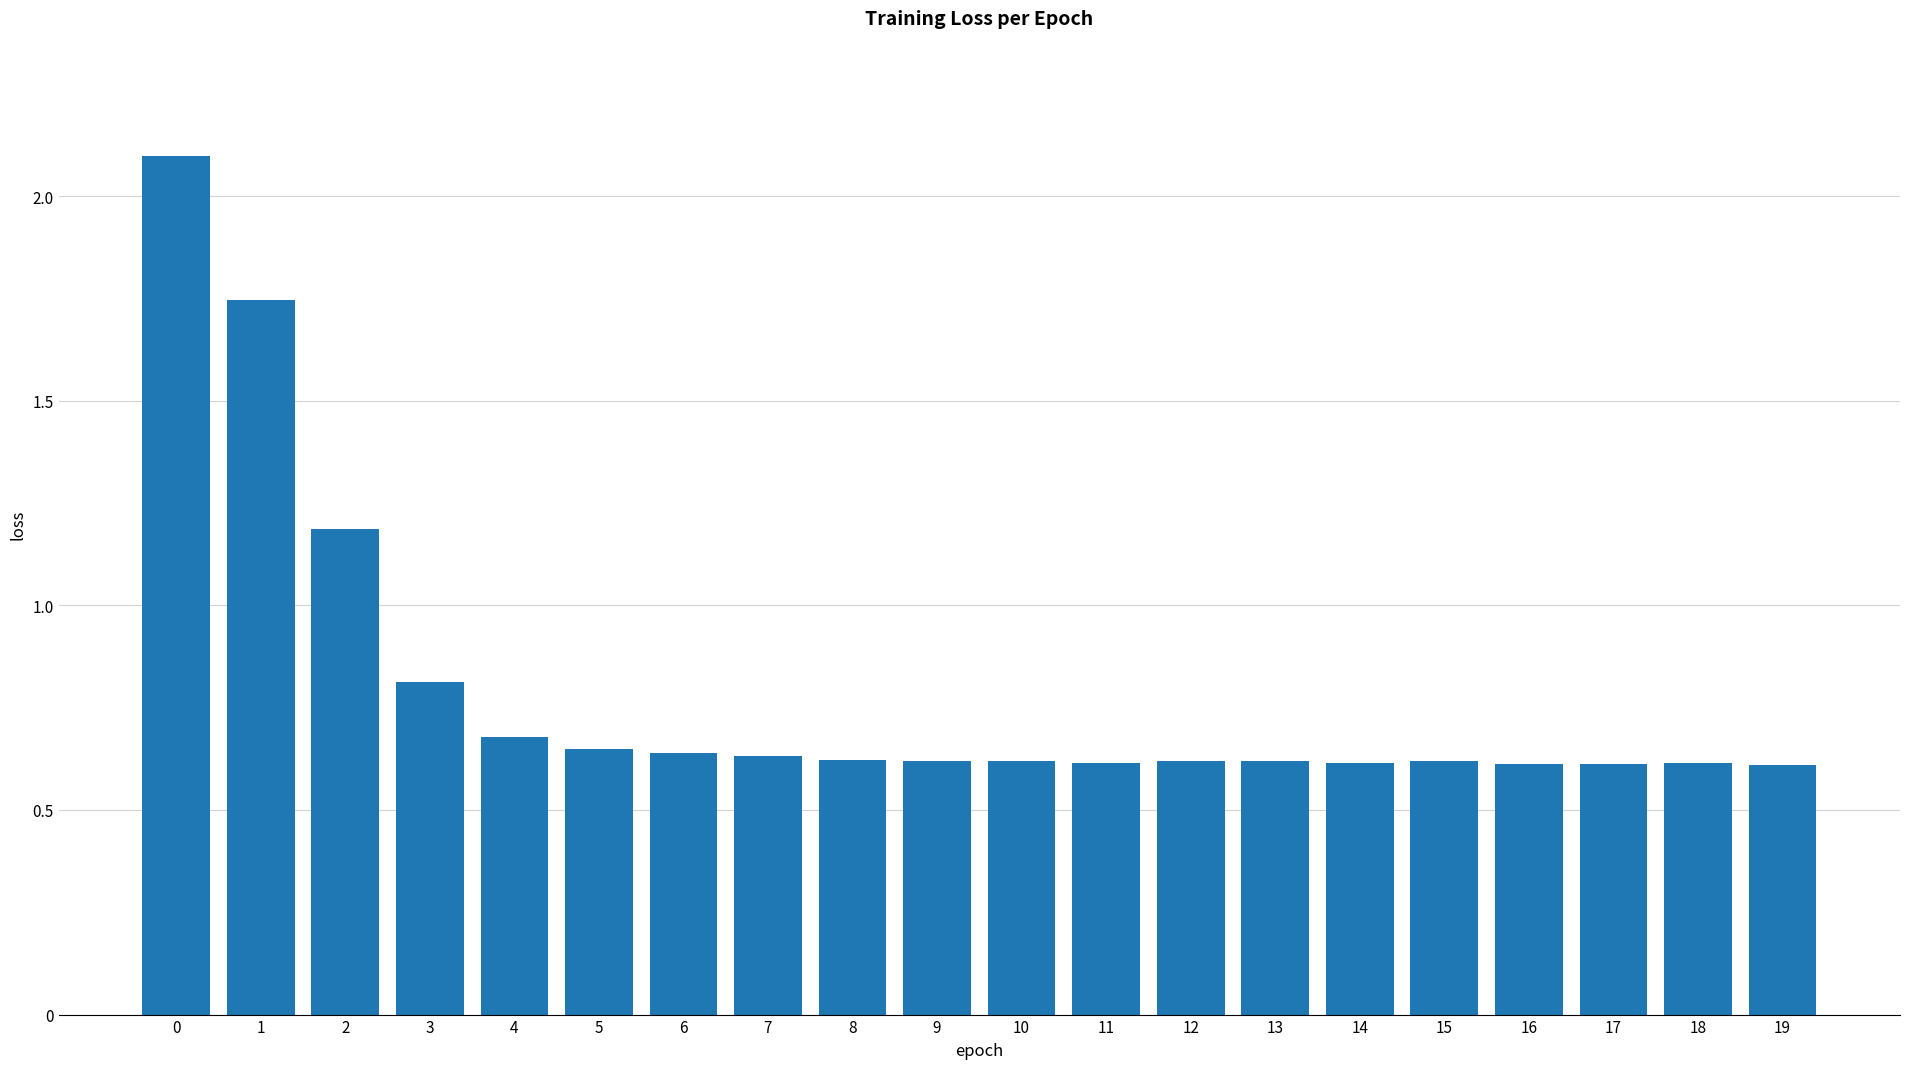

What is the greatest value displayed?

2.1